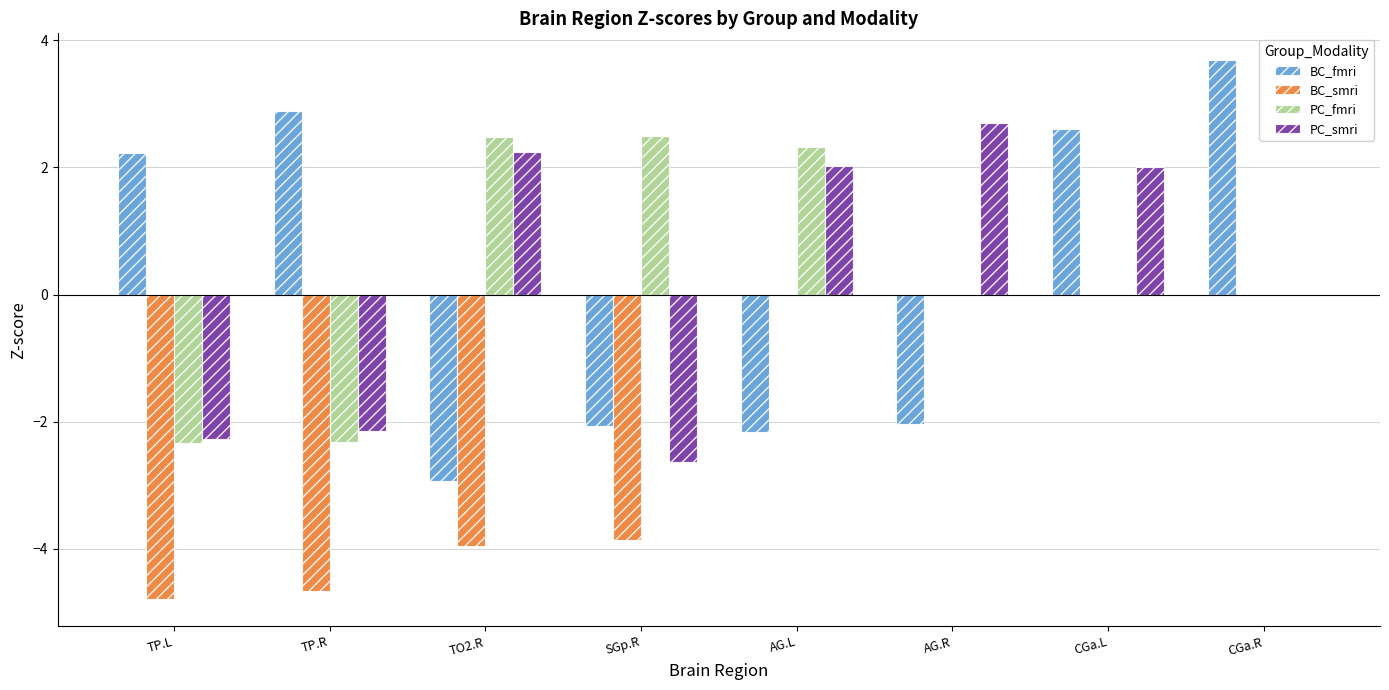

Which series changed the most between AG.L and AG.R?

PC_fmri